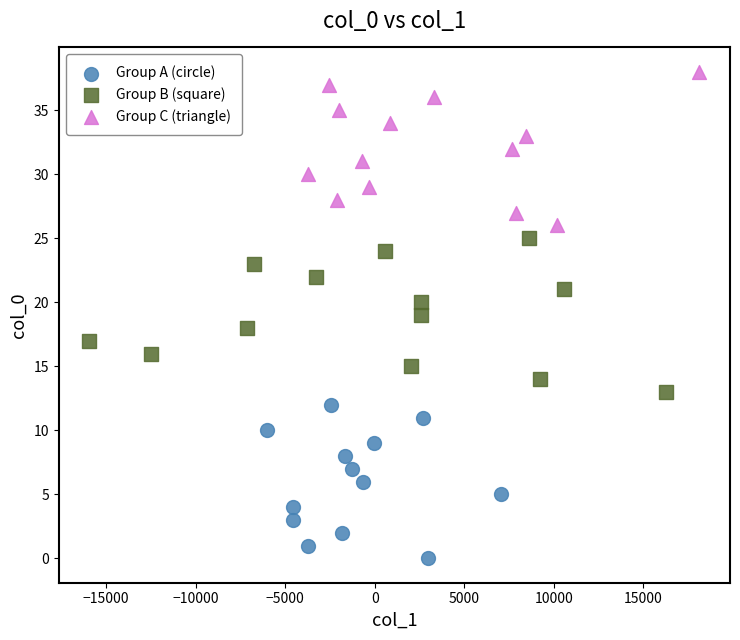

Which series reaches the maximum Y coordinate?

Group C (triangle)